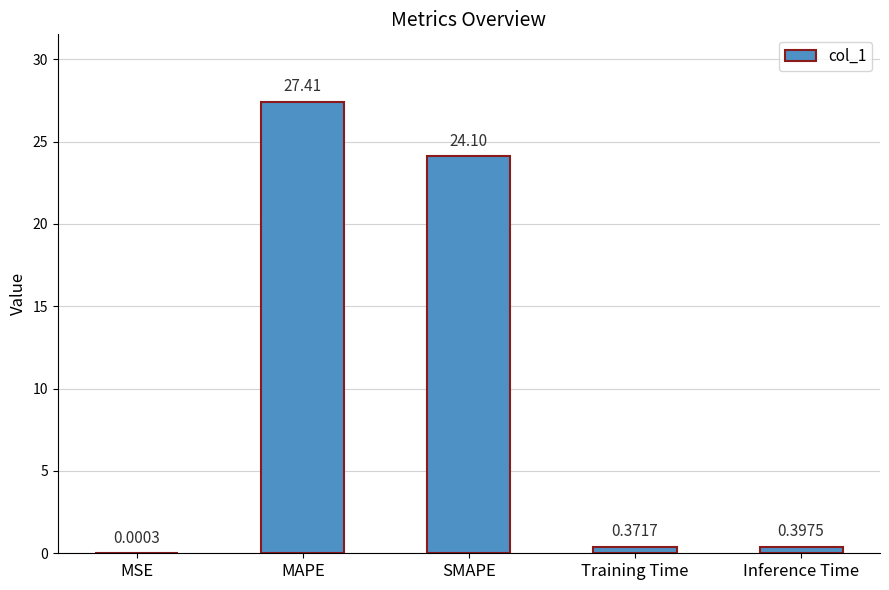

What is the average value?

10.5